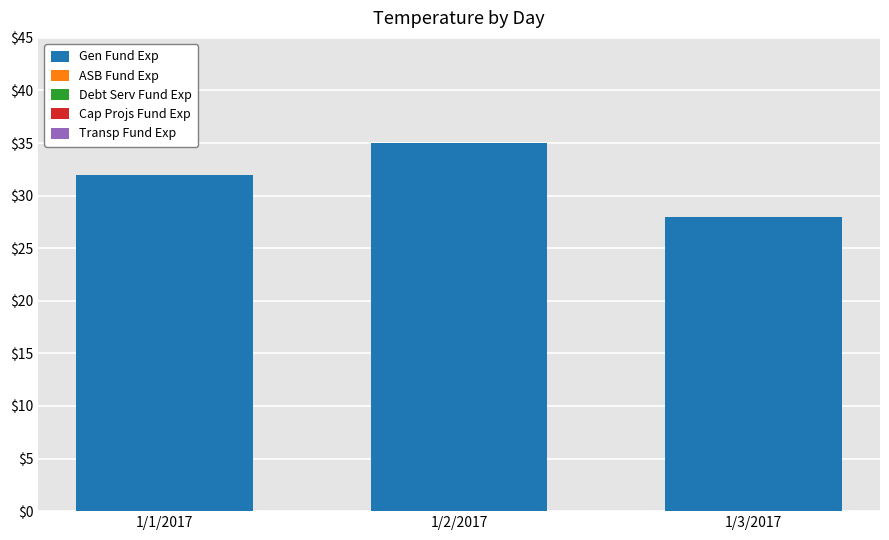

How many data points does each series have?

3